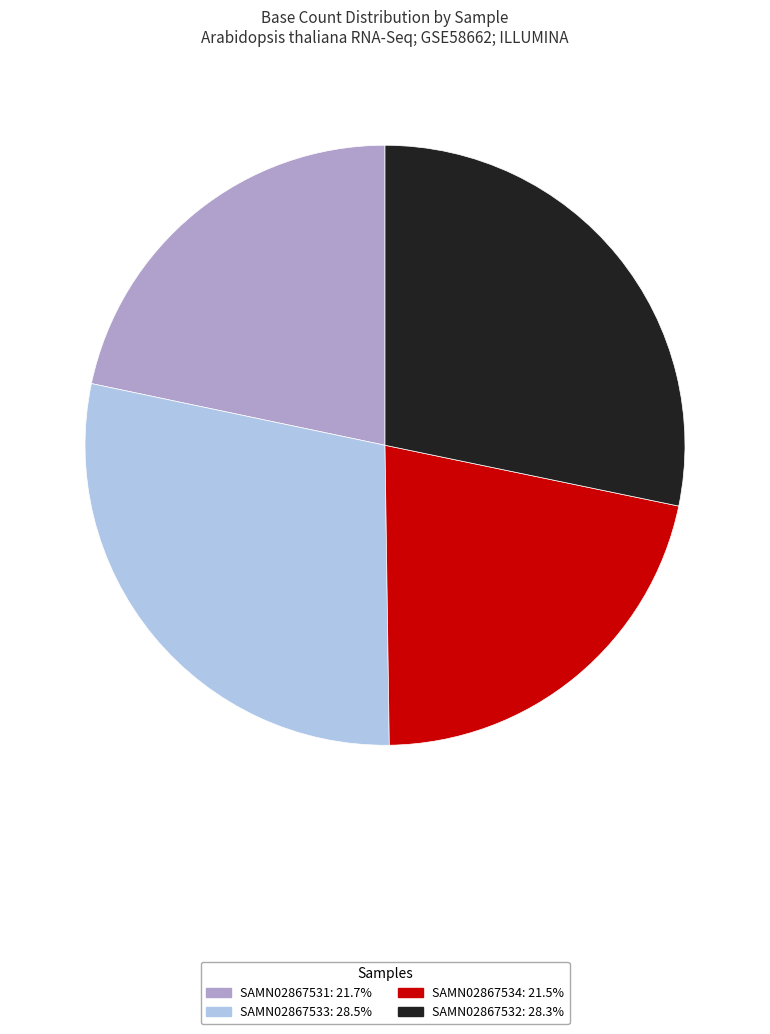

Does SAMN02867534 represent more than half of the total?

No